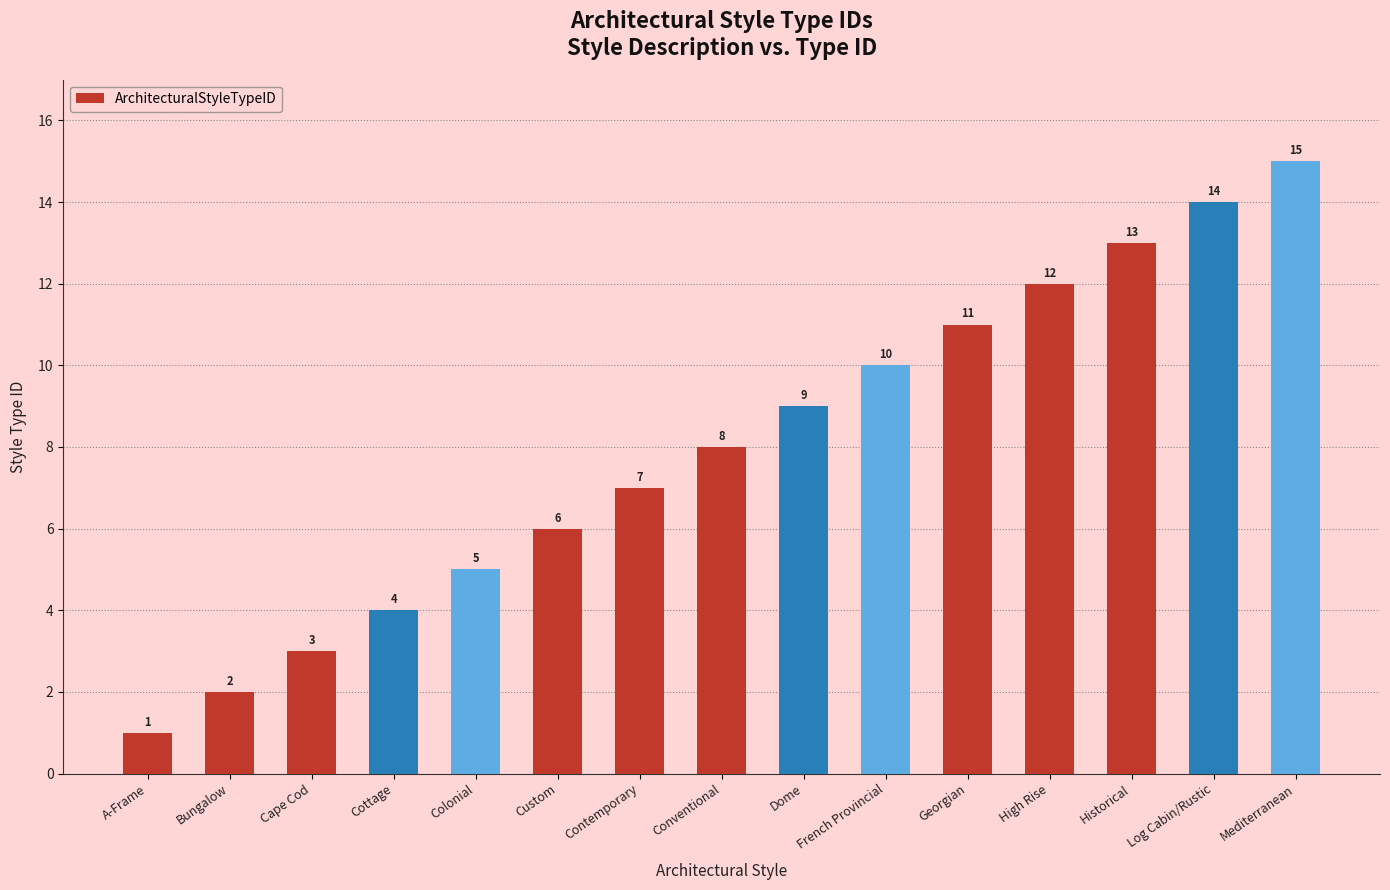

The value at Colonial is 1. True or false?

False